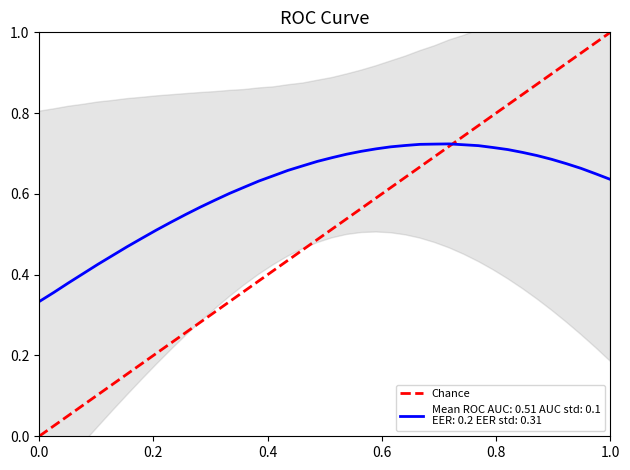

How many values are above zero?

1